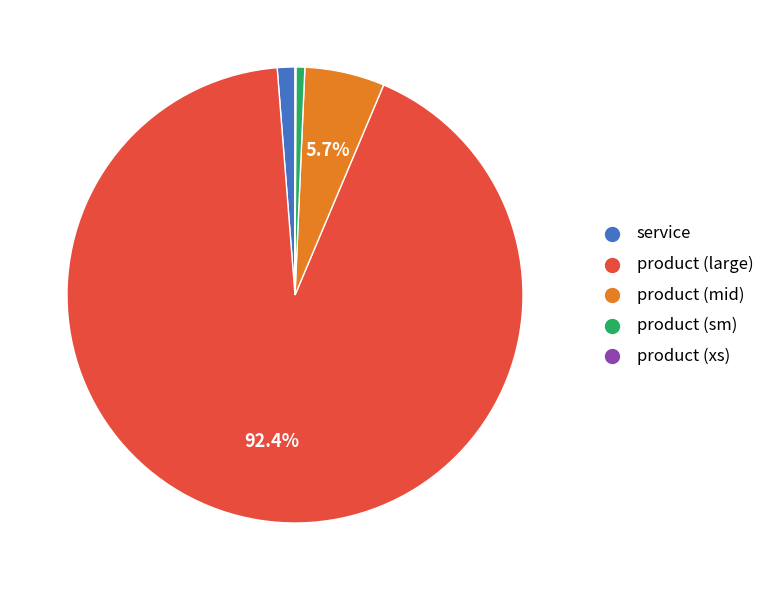

Is there a majority slice in this chart?

Yes